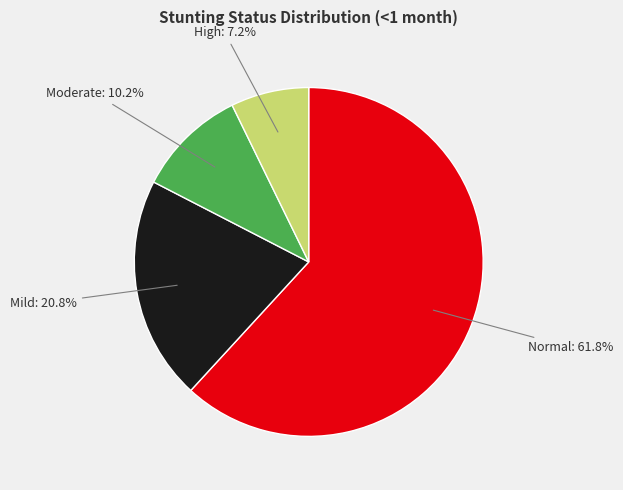

To the nearest percent, what is the average slice percentage?

25%